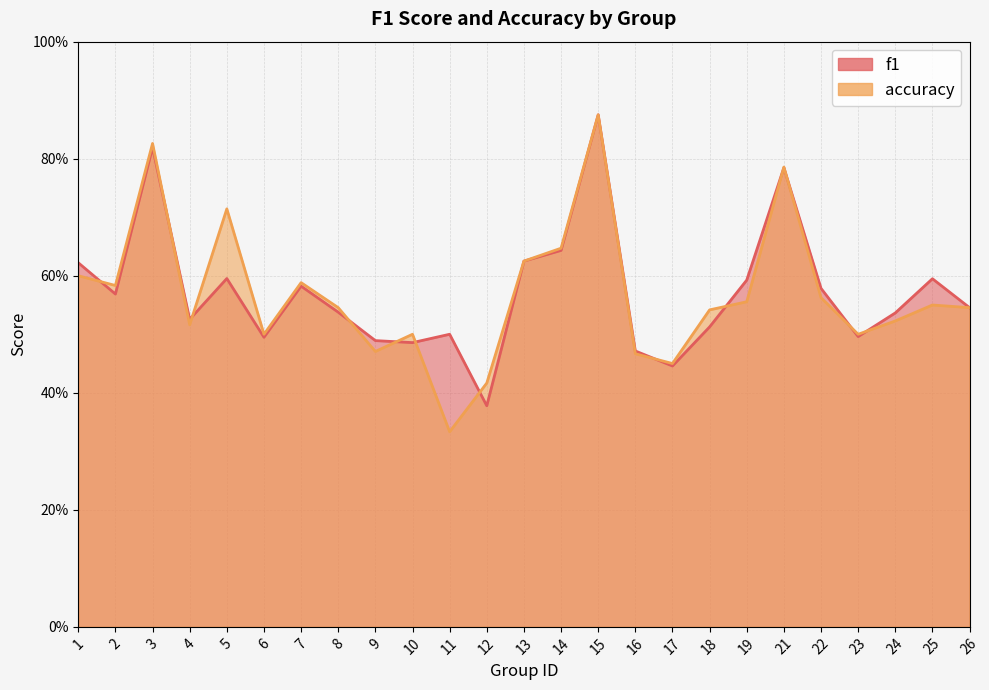

What is the sum of the accuracy values at 21 and 1?

1.4